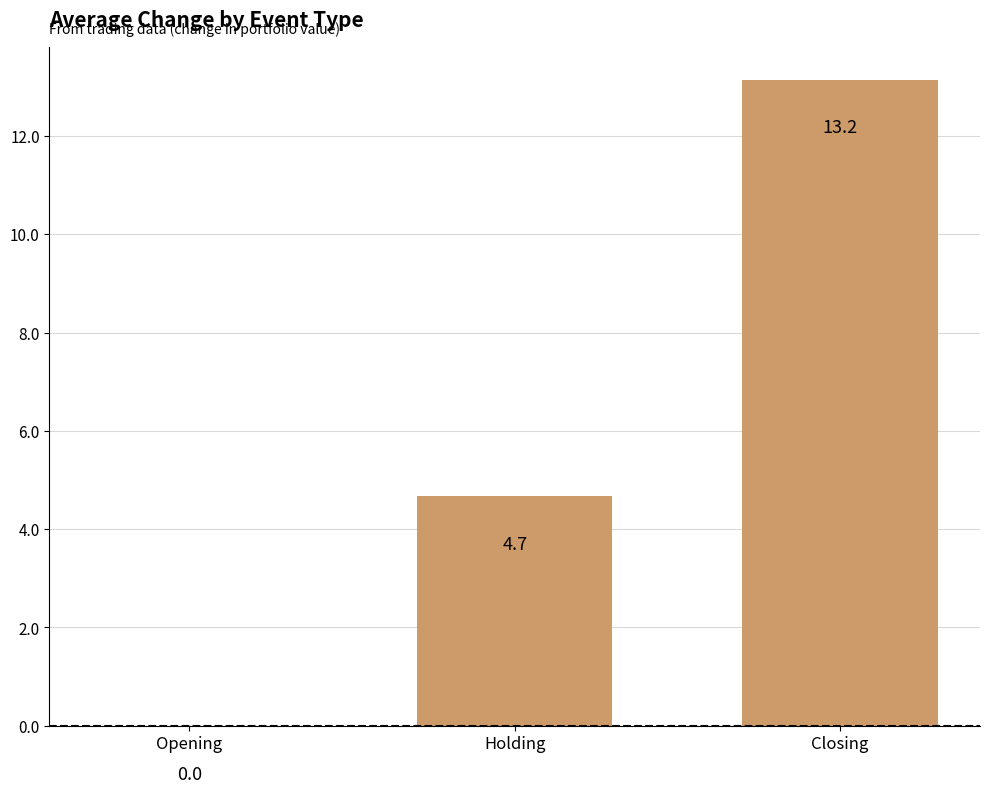

What is the greatest value displayed?

13.2